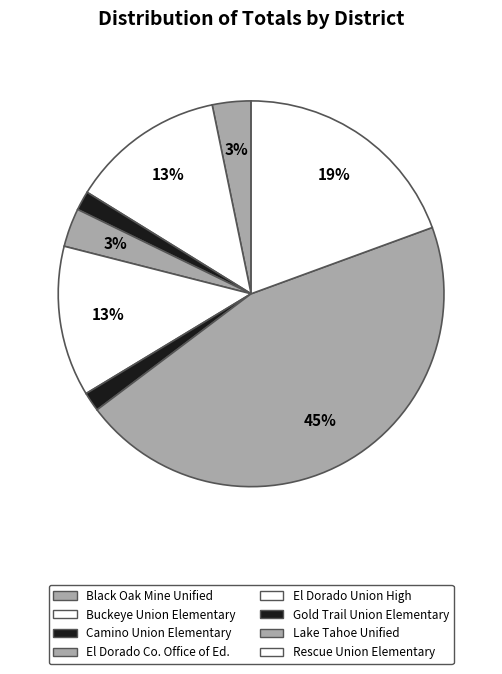

How many slices are in this pie chart?

8